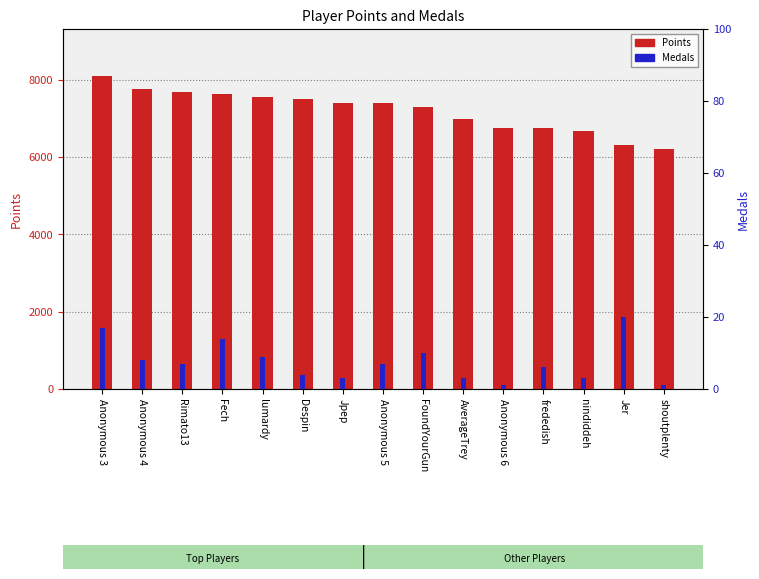

List the series in order of their overall mean, lowest first.

Medals, Points